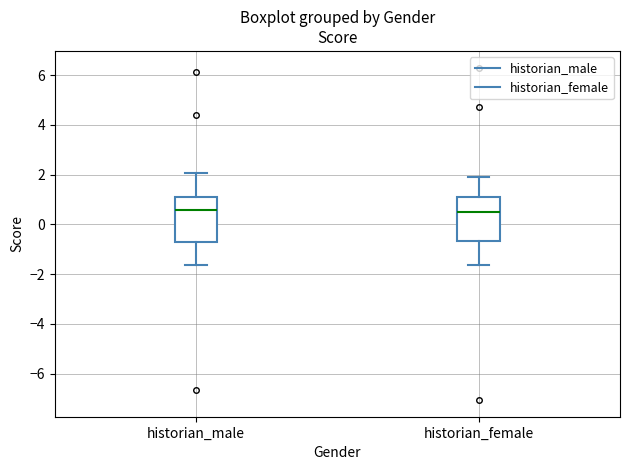

Reading left to right, transcribe this box plot: for each box, give where its median line is, the range the box spans, and where its two whiskers end, as read against the y-axis. The values are not printed on the chart, so give them approximately, as read against the axis.

historian_male: median 0.6, box -0.6 to 1.2, whiskers -1.6 to 2.0
historian_female: median 0.4, box -0.6 to 1.2, whiskers -1.6 to 2.0